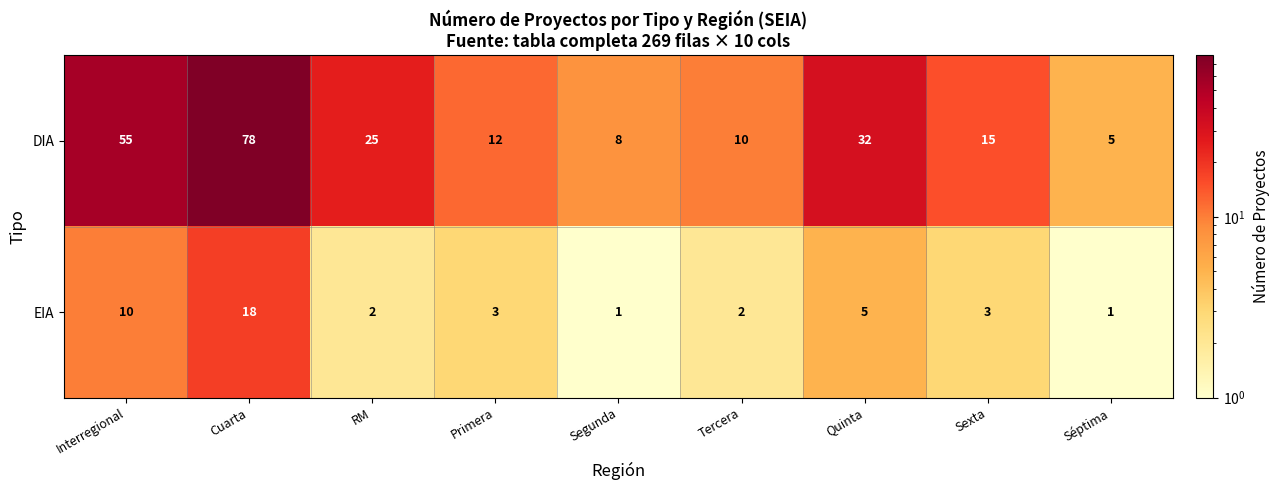

What is the spread (max minus min) of values at Segunda?

7